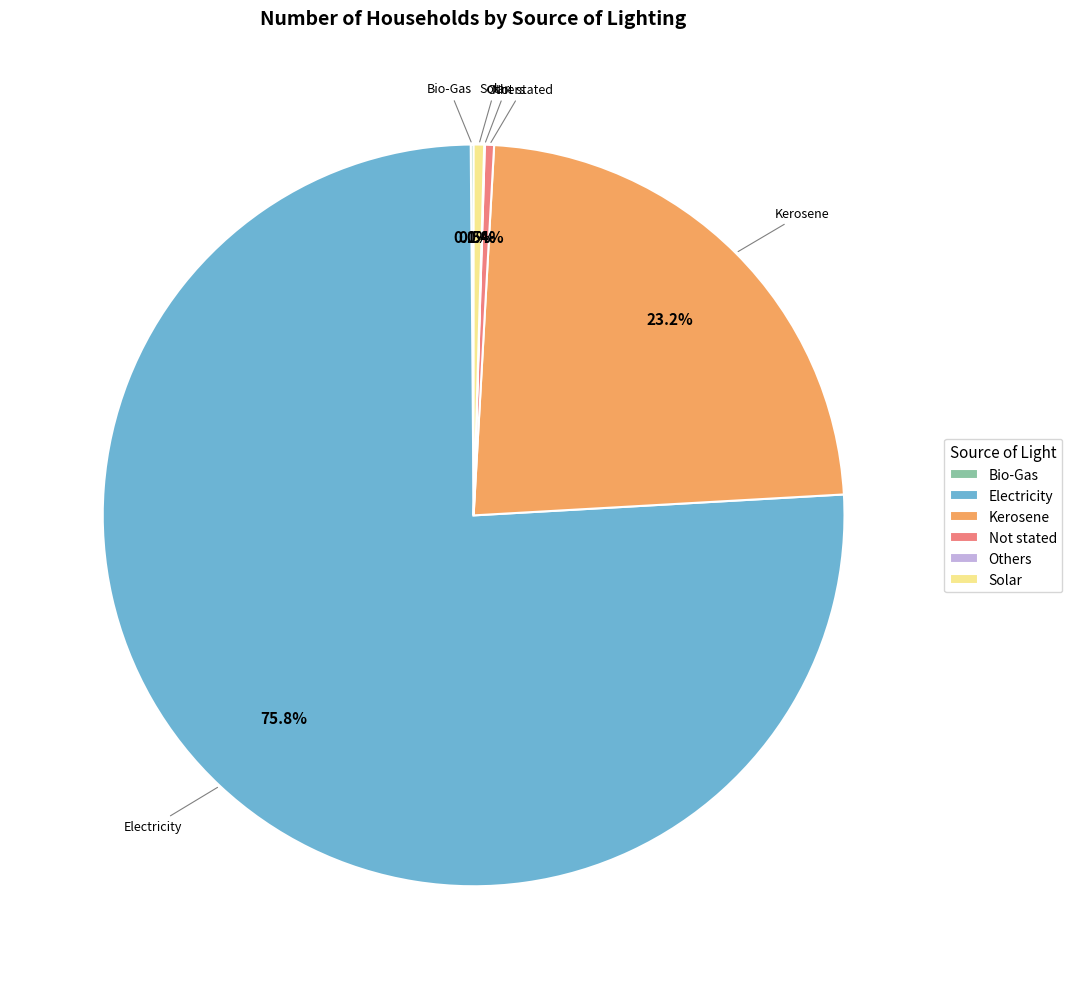

Which slice represents more than half of the pie?

Electricity